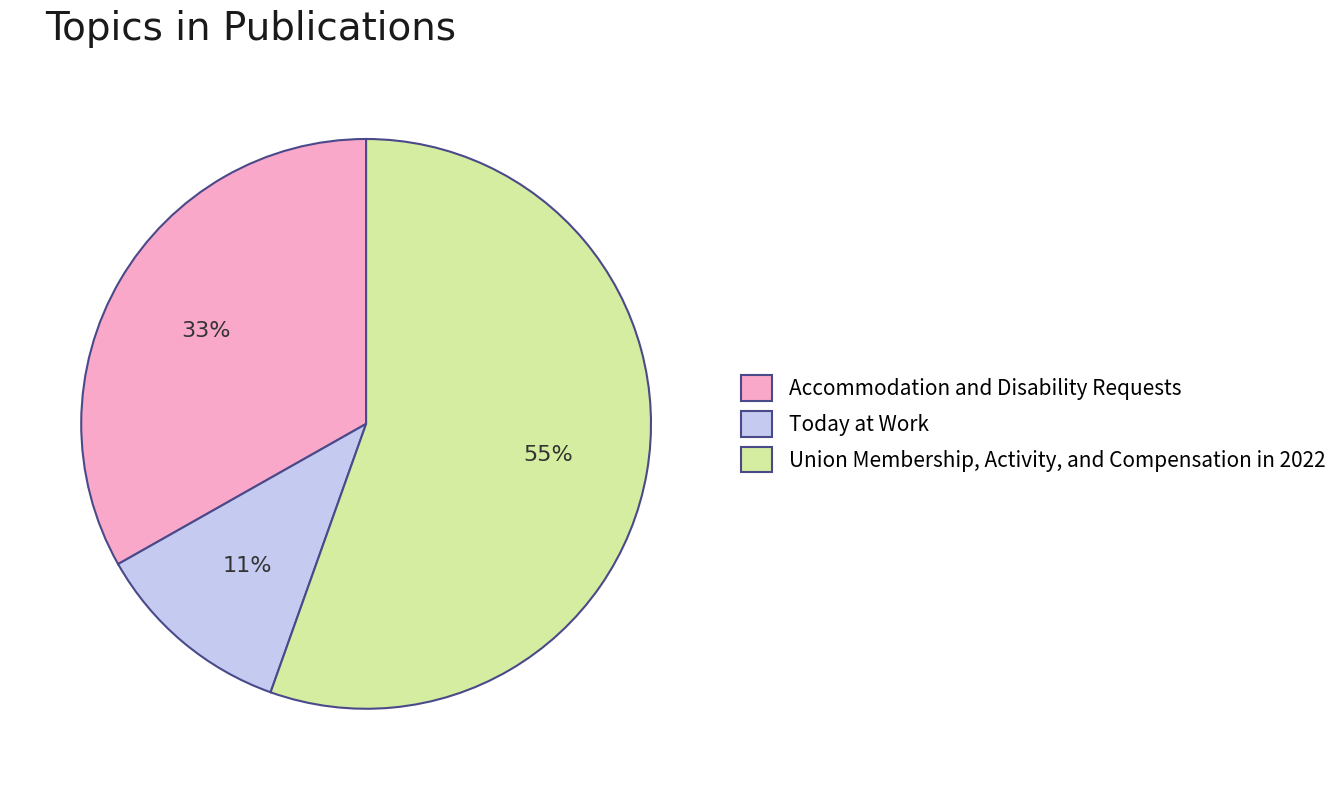

Between Accommodation and Disability Requests and Today at Work, which is larger?

Accommodation and Disability Requests